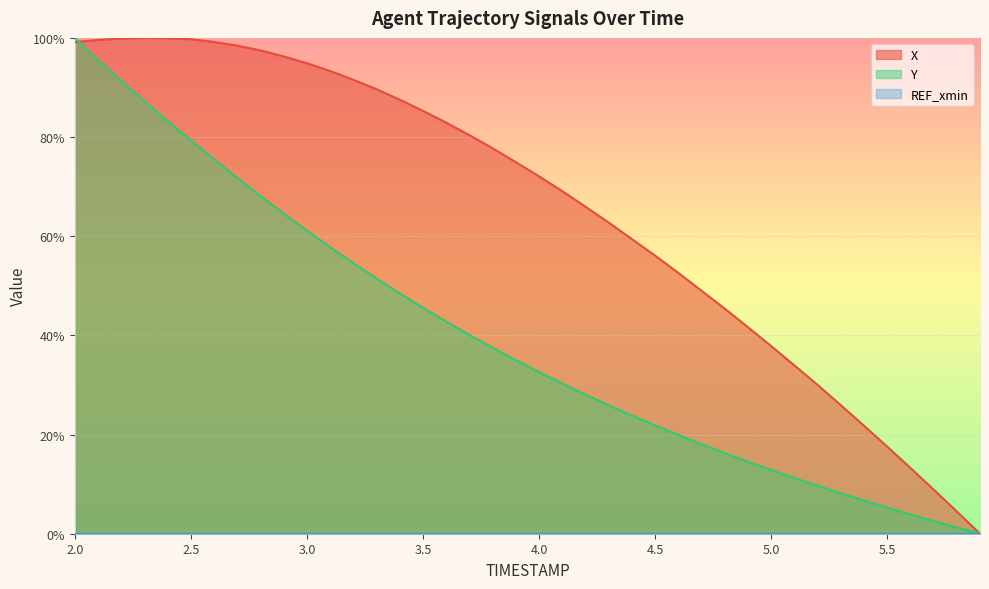

Where does the X series first go above 74?

2.0